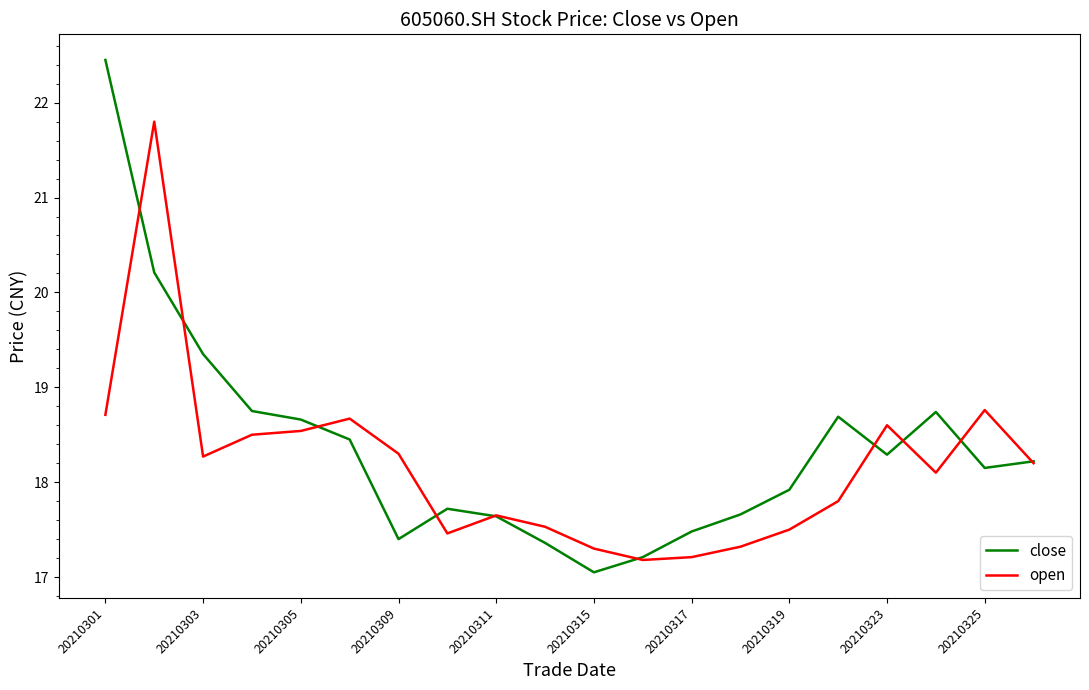

True or false: open has more than 0 points higher than both neighbors.

True